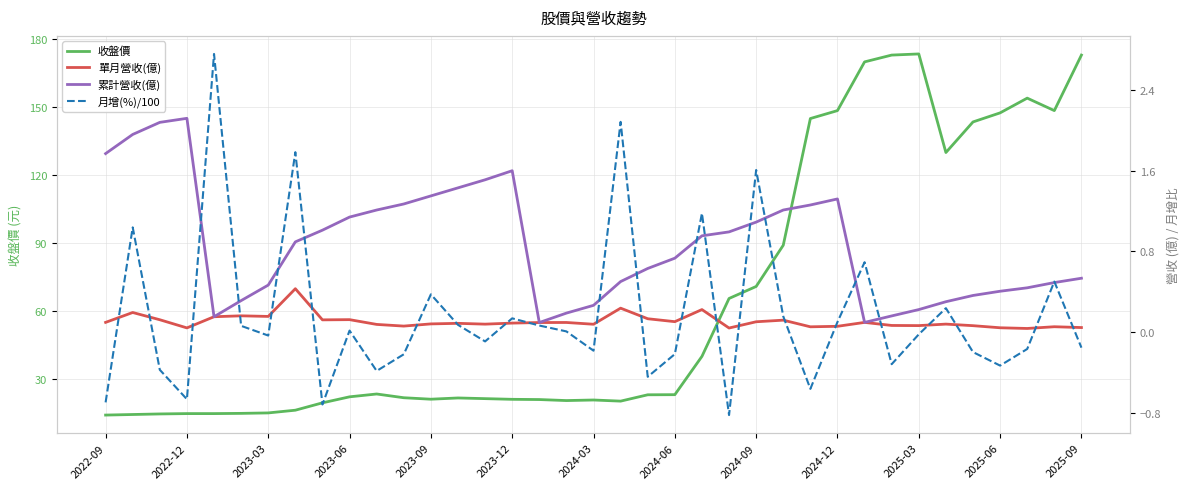

What is the maximum value for 收盤價?

173.5